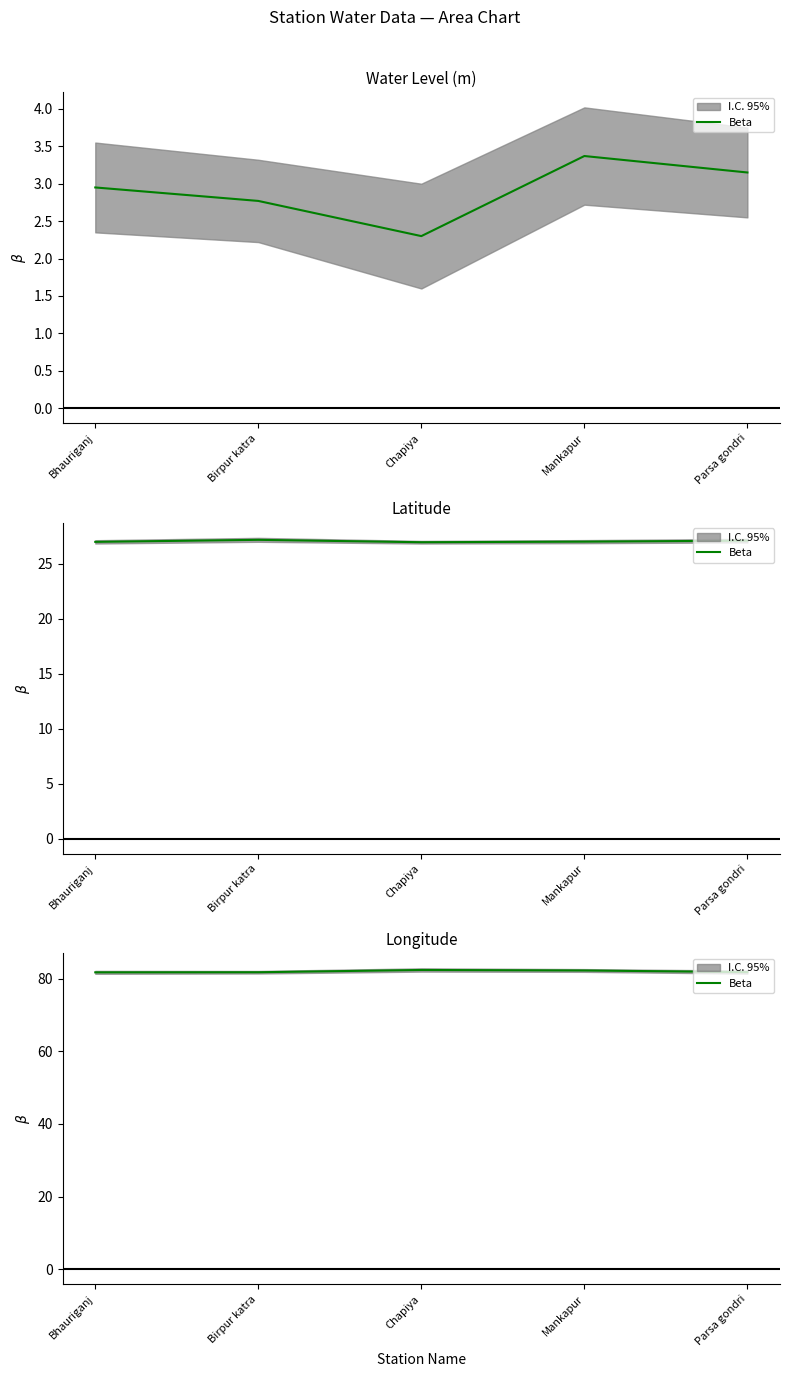

What position from the right is Chapiya?

3